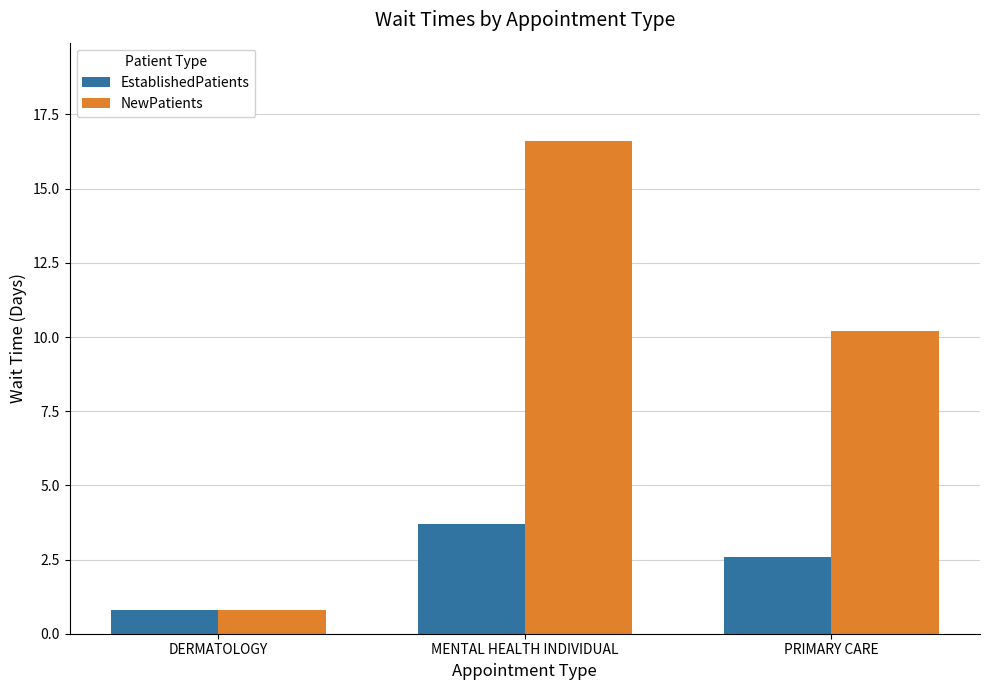

What is the difference between the EstablishedPatients values at DERMATOLOGY and PRIMARY CARE?

1.8